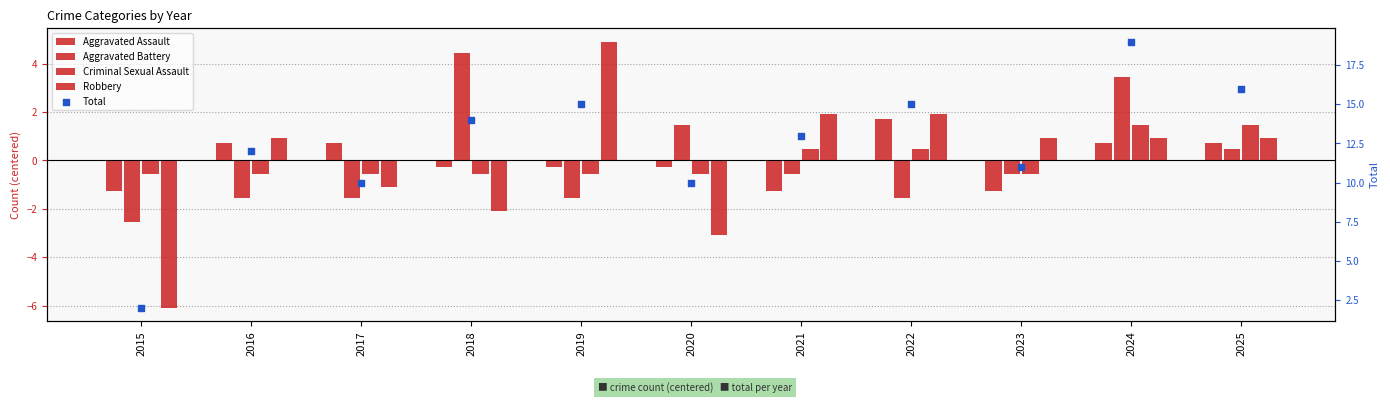

At which category is the sum across all series the highest?

2024